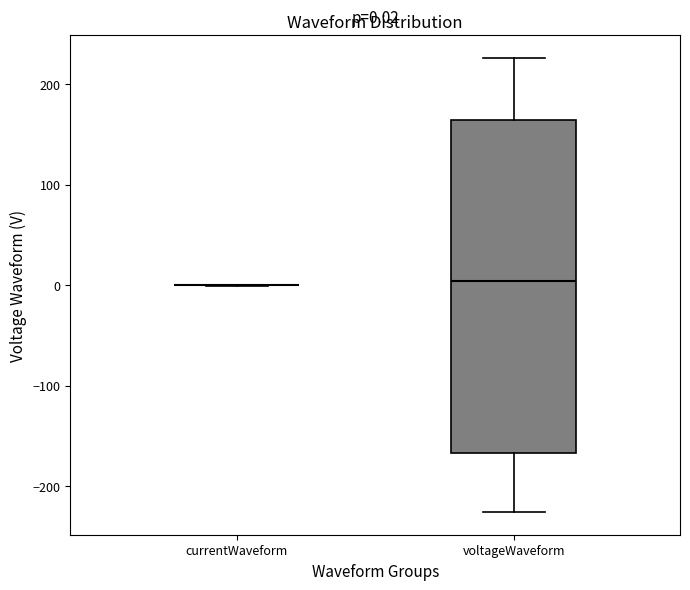

Which box is the tallest, from its lower edge to its upper edge?

voltageWaveform